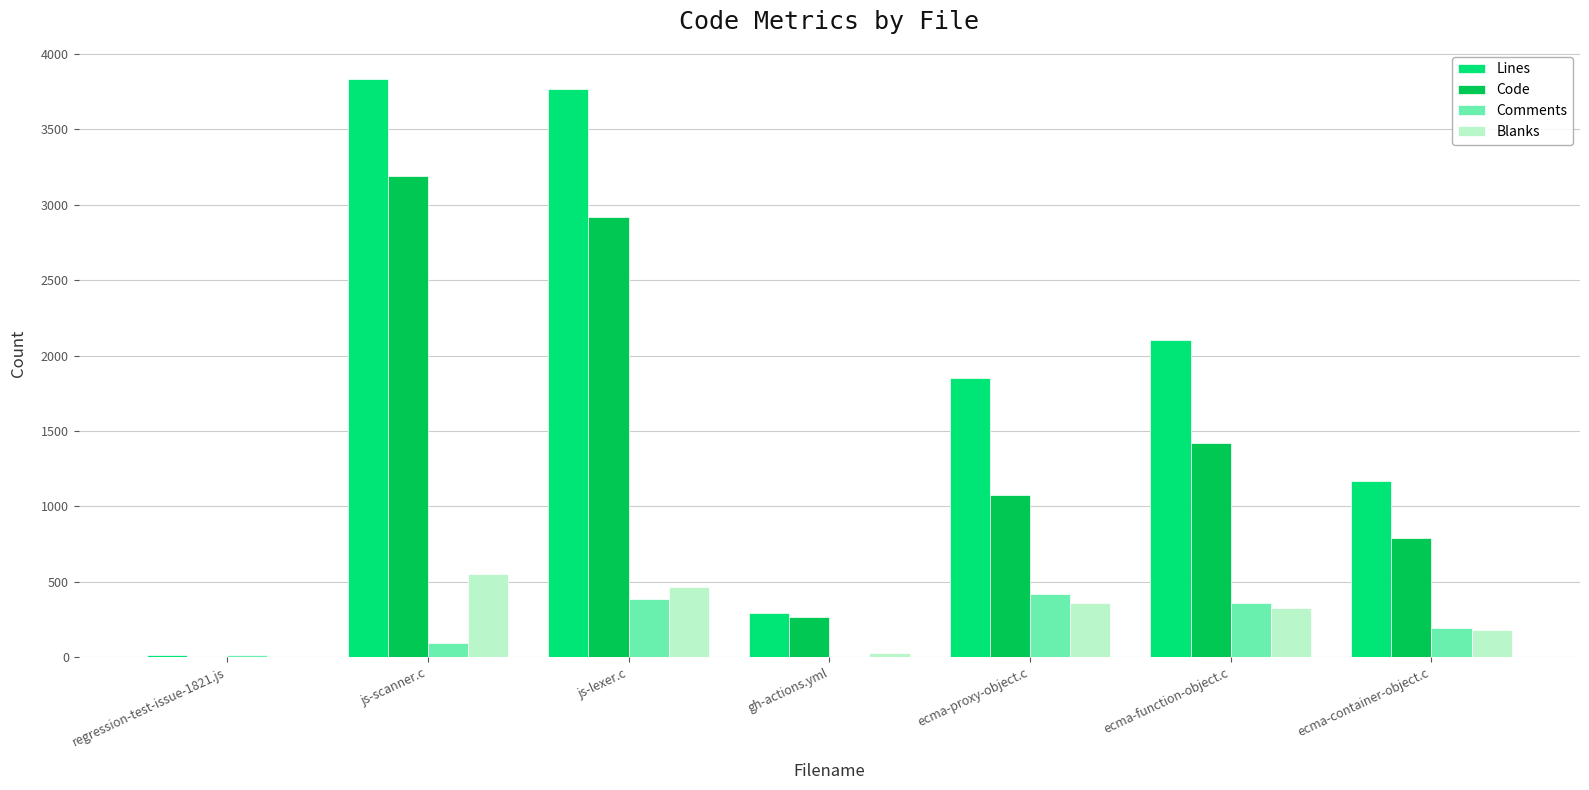

How many series are shown in this chart?

4